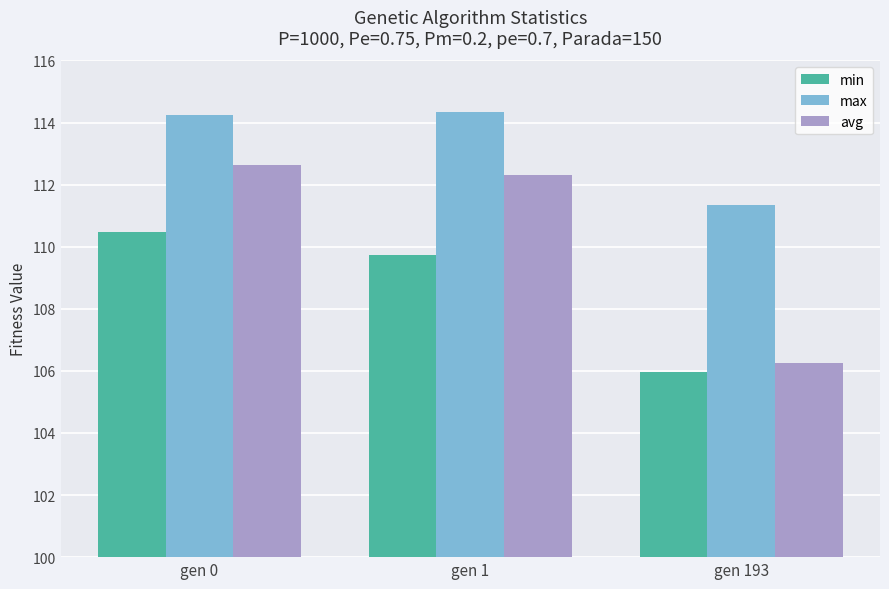

Rank the series by their maximum value, from highest to lowest.

max, avg, min